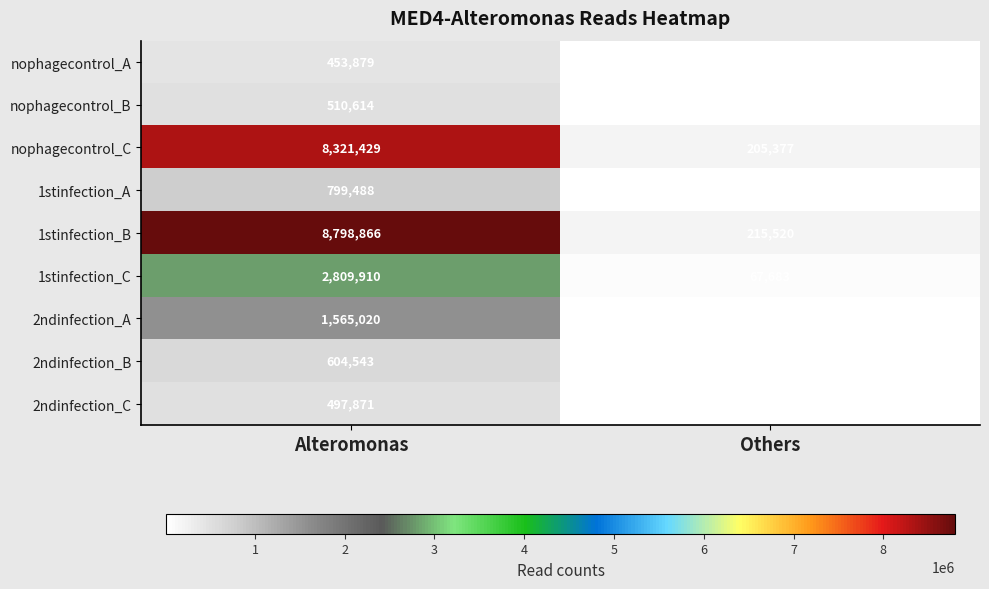

Reading left to right, list all the values displayed in this chart.

nophagecontrol_A: Alteromonas=453879	Others=11160
nophagecontrol_B: Alteromonas=510614	Others=12389
nophagecontrol_C: Alteromonas=8321429	Others=205377
1stinfection_A: Alteromonas=799488	Others=20130
1stinfection_B: Alteromonas=8798866	Others=215520
1stinfection_C: Alteromonas=2809910	Others=67683
2ndinfection_A: Alteromonas=1565020	Others=37069
2ndinfection_B: Alteromonas=604543	Others=14249
2ndinfection_C: Alteromonas=497871	Others=12098